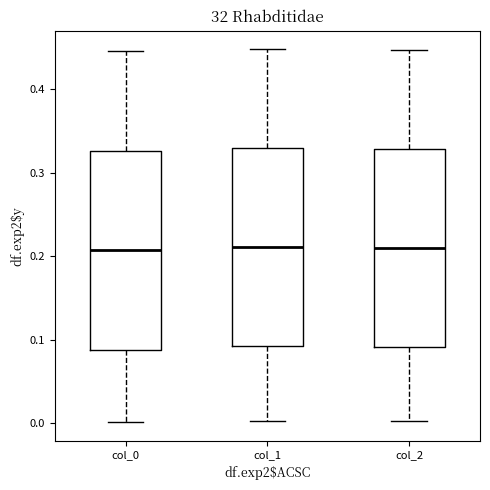

Where is the lower edge of the box for col_0 on the y-axis? The values are not printed on the chart, so give them approximately, as read against the axis.

0.09